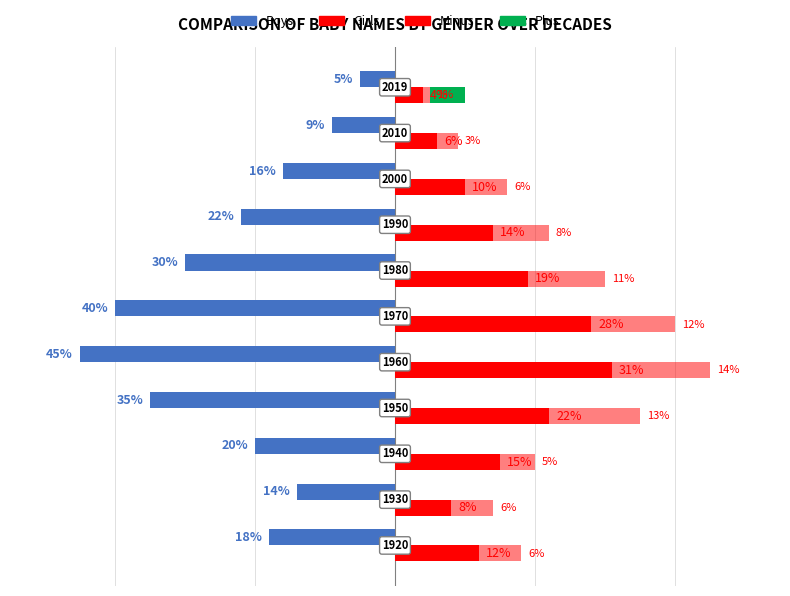

What is the difference between the highest and lowest values at 1?

22